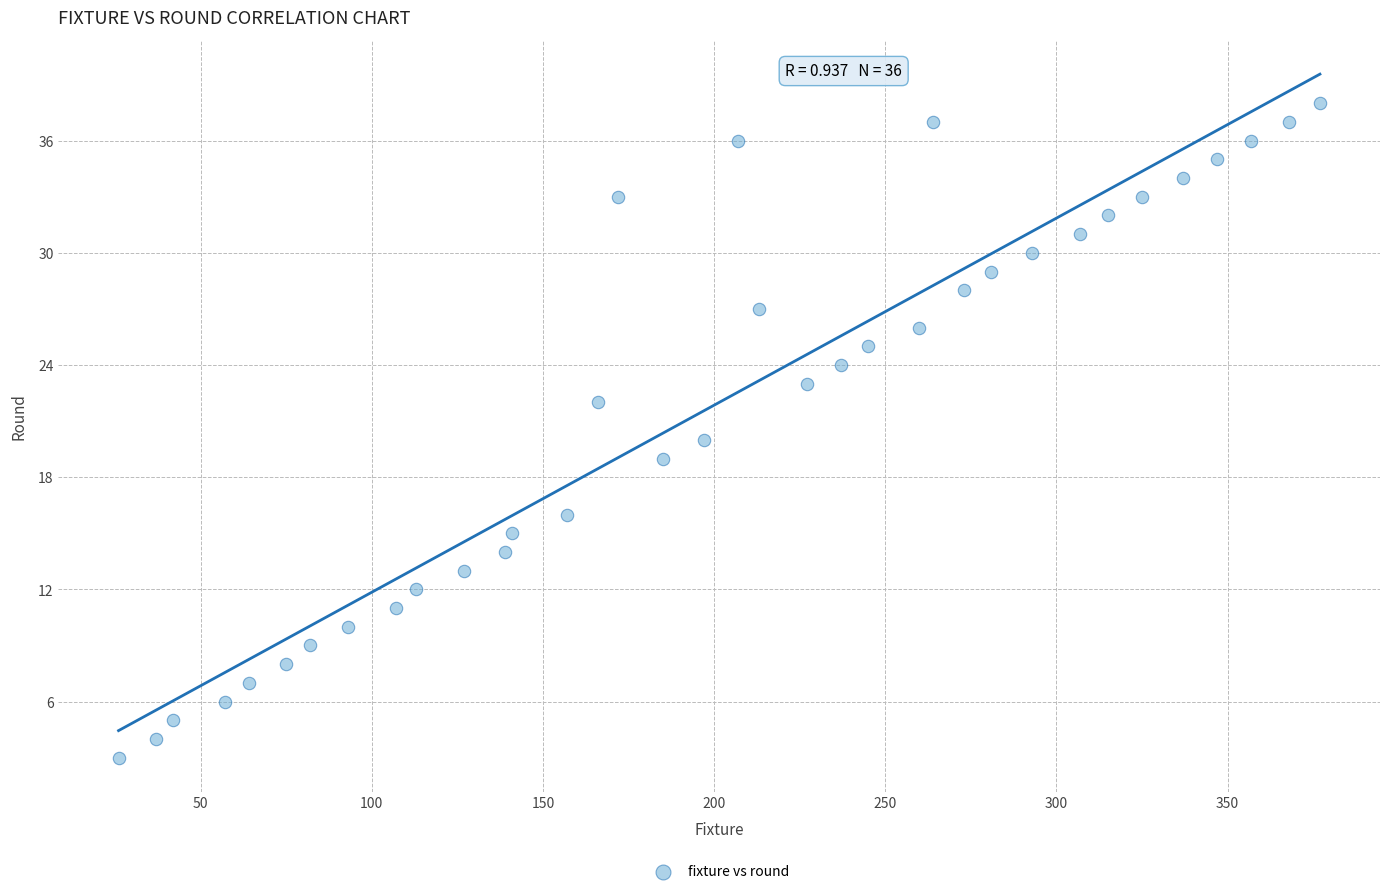

What is the range of X values (max minus min)?

351